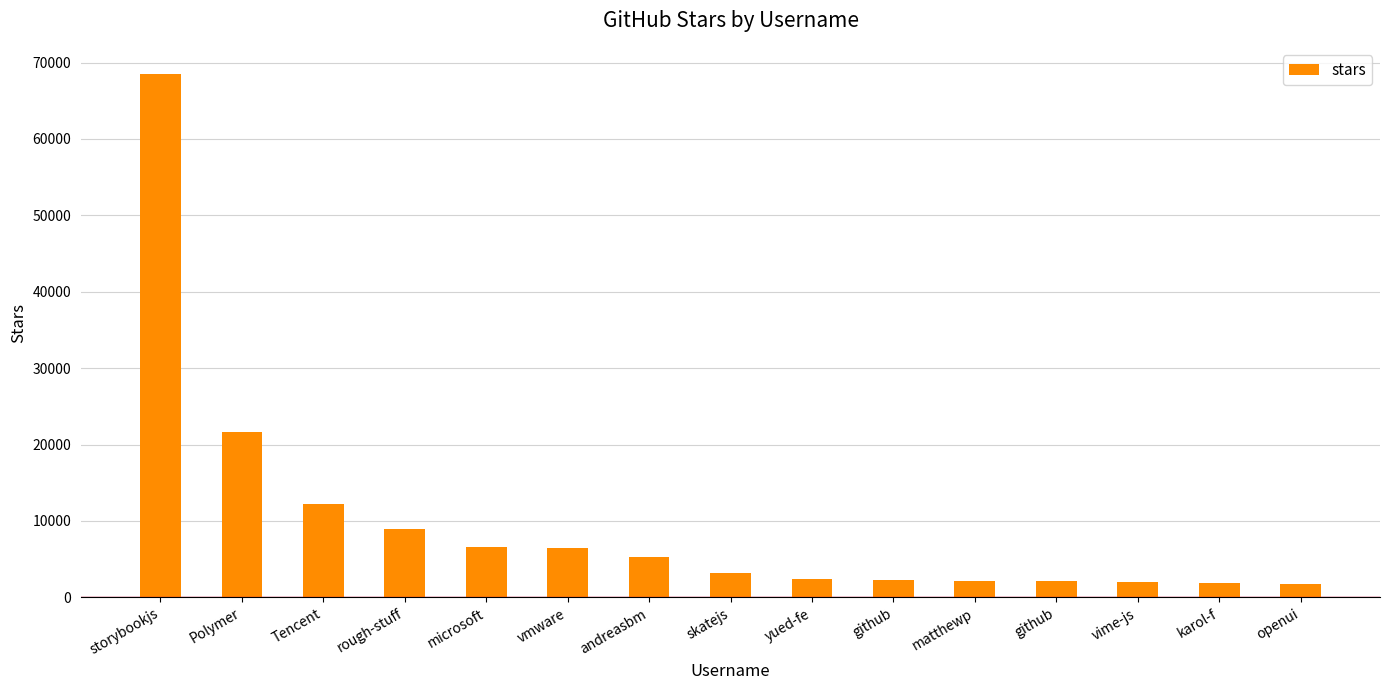

What is the label of the 8th bar from the right?

skatejs